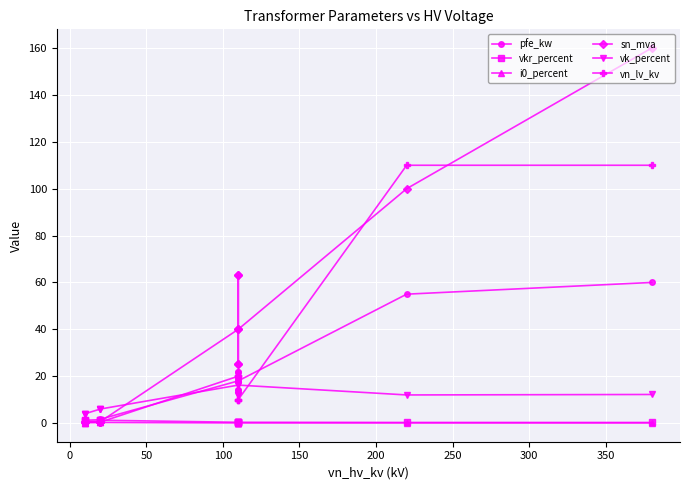

Count the number of data series in this chart.

6